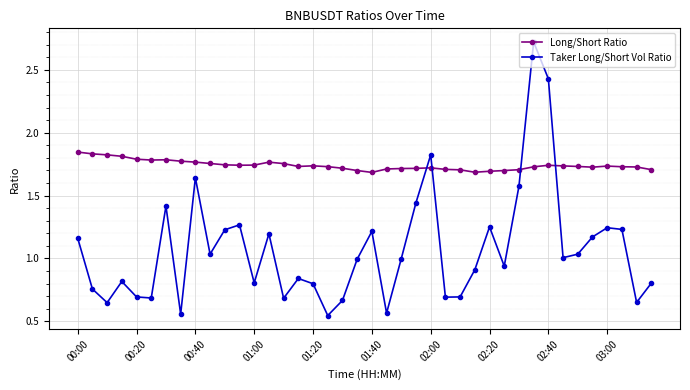

After their last crossing, which series has the higher values: Taker Long/Short Vol Ratio or Long/Short Ratio?

Long/Short Ratio